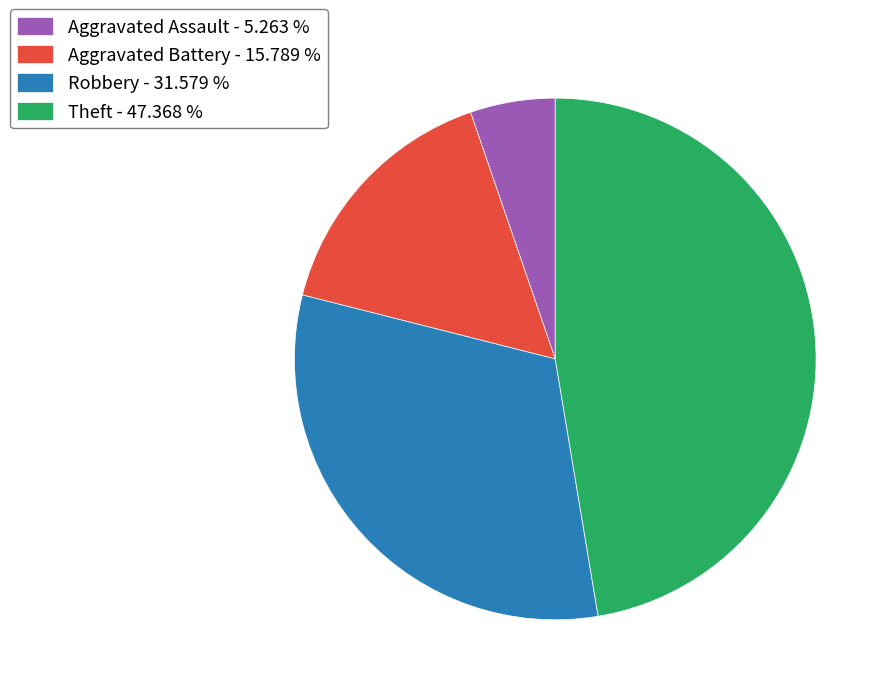

Which category has the biggest portion of the pie?

Theft - 47.368 %